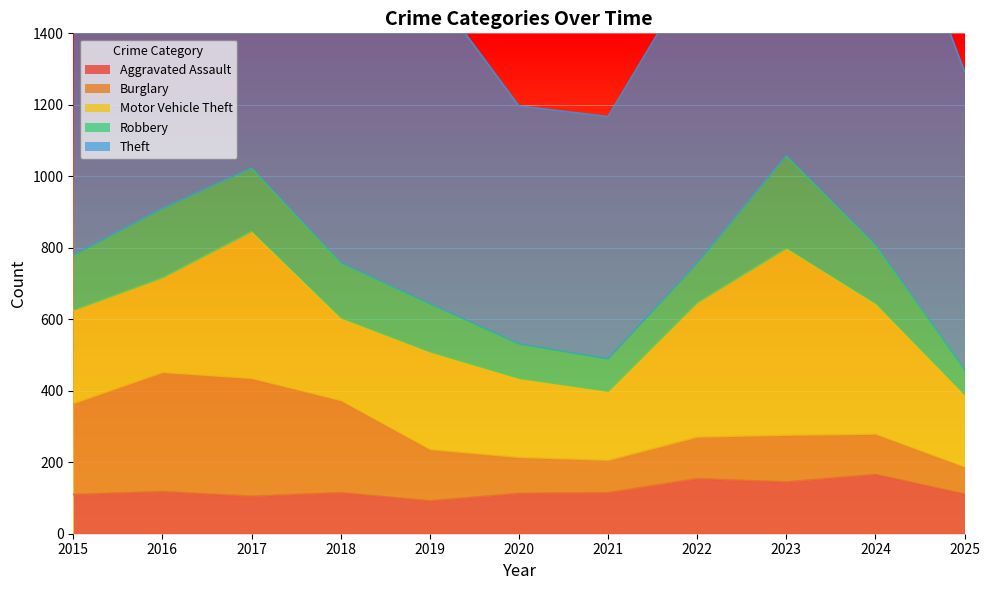

At which category does Theft reach its first local valley?

2018